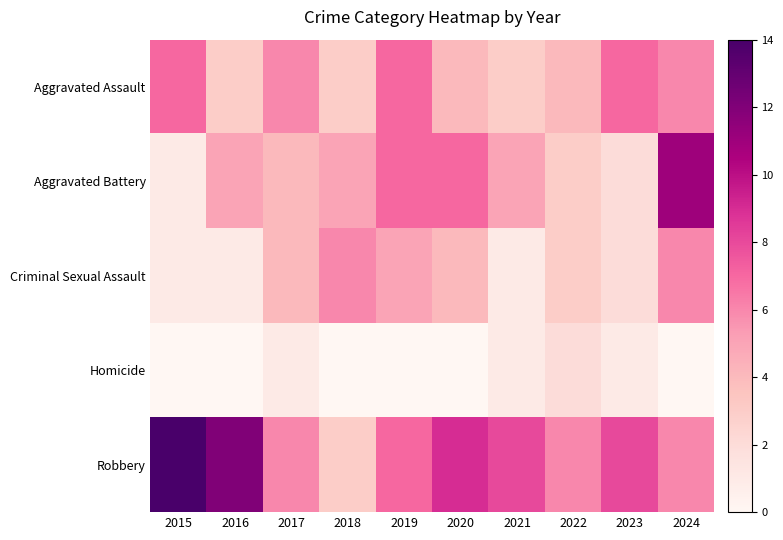

Which category has the highest value across all series?

2015